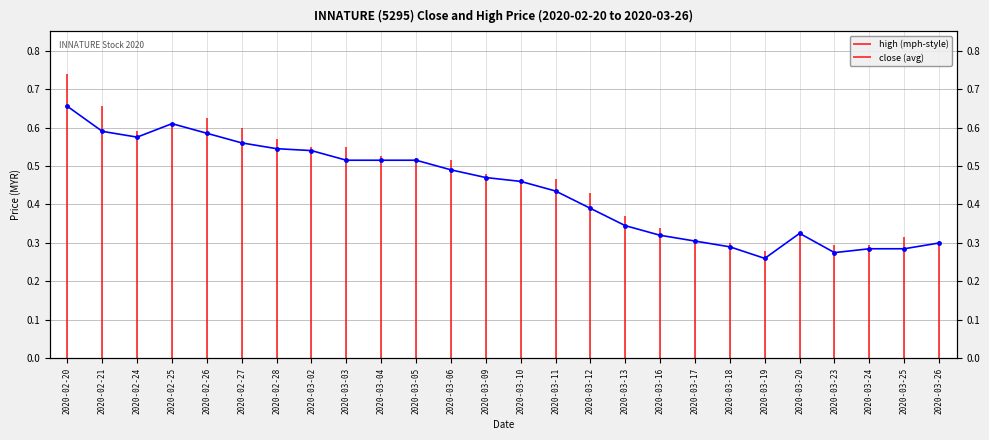

What is the difference between the maximum and minimum values?

0.4